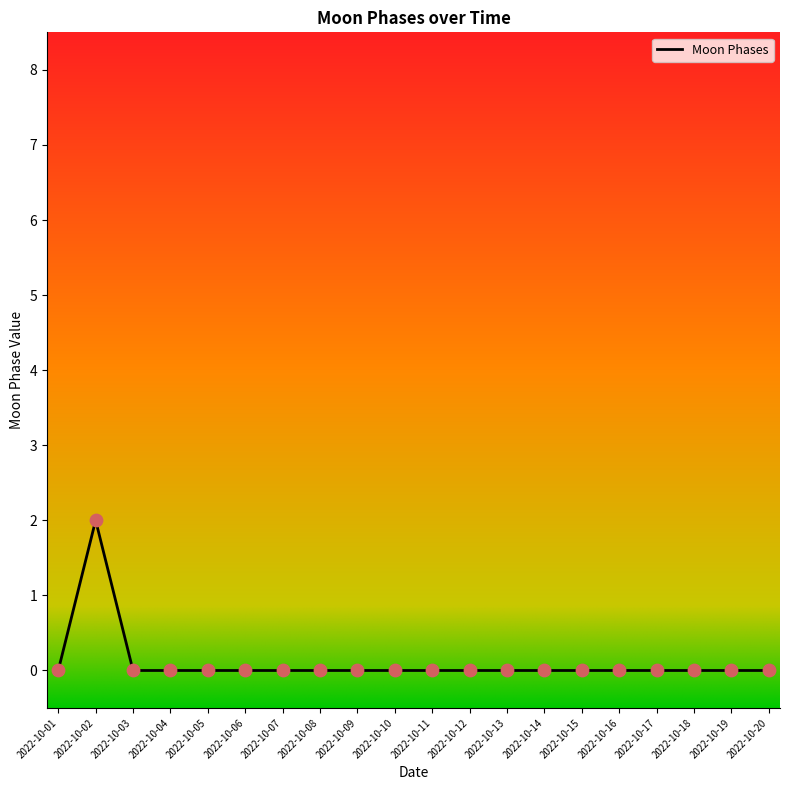

Which has a higher value, 2022-10-04 or 2022-10-02?

2022-10-02